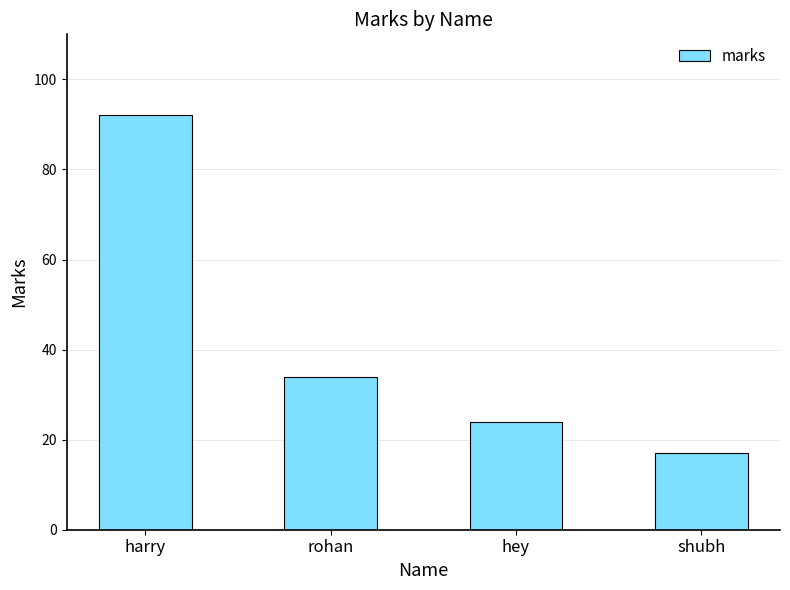

Reading left to right, what are all the values shown in this chart?

92	34	24	17